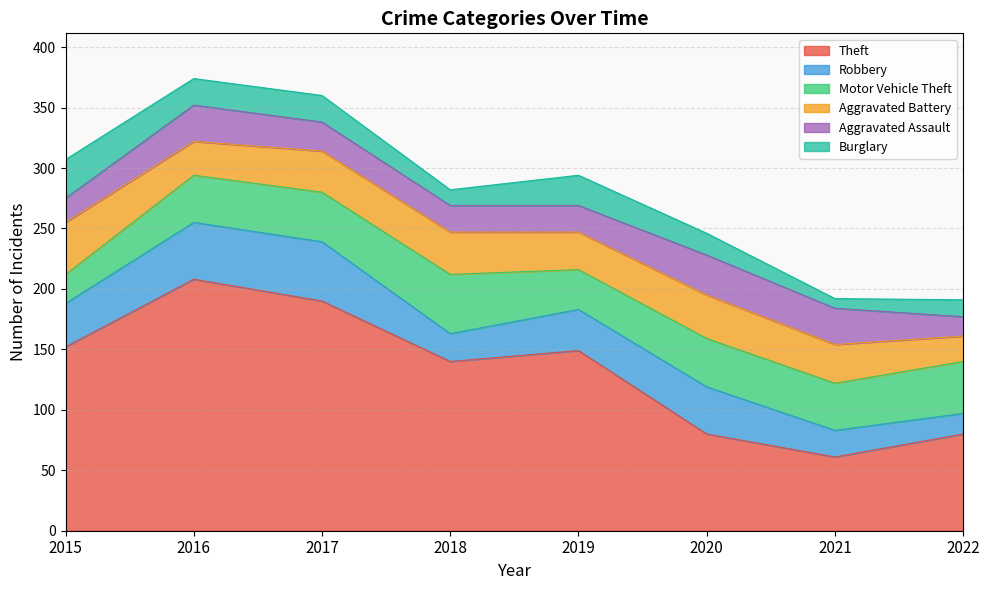

What is the lowest value of the Burglary series?

8